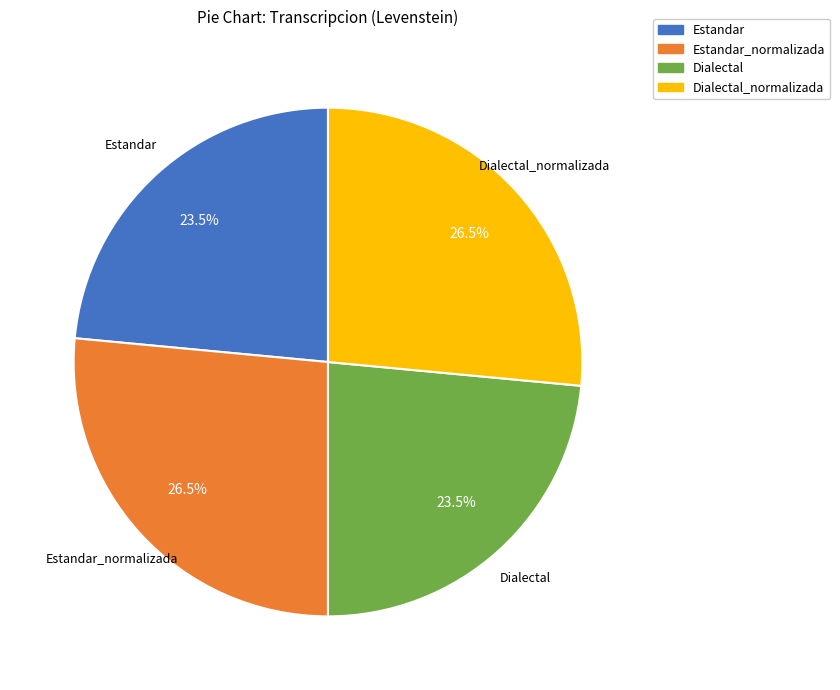

What is the ratio of the value at Estandar_normalizada to the value at Dialectal?

1.1